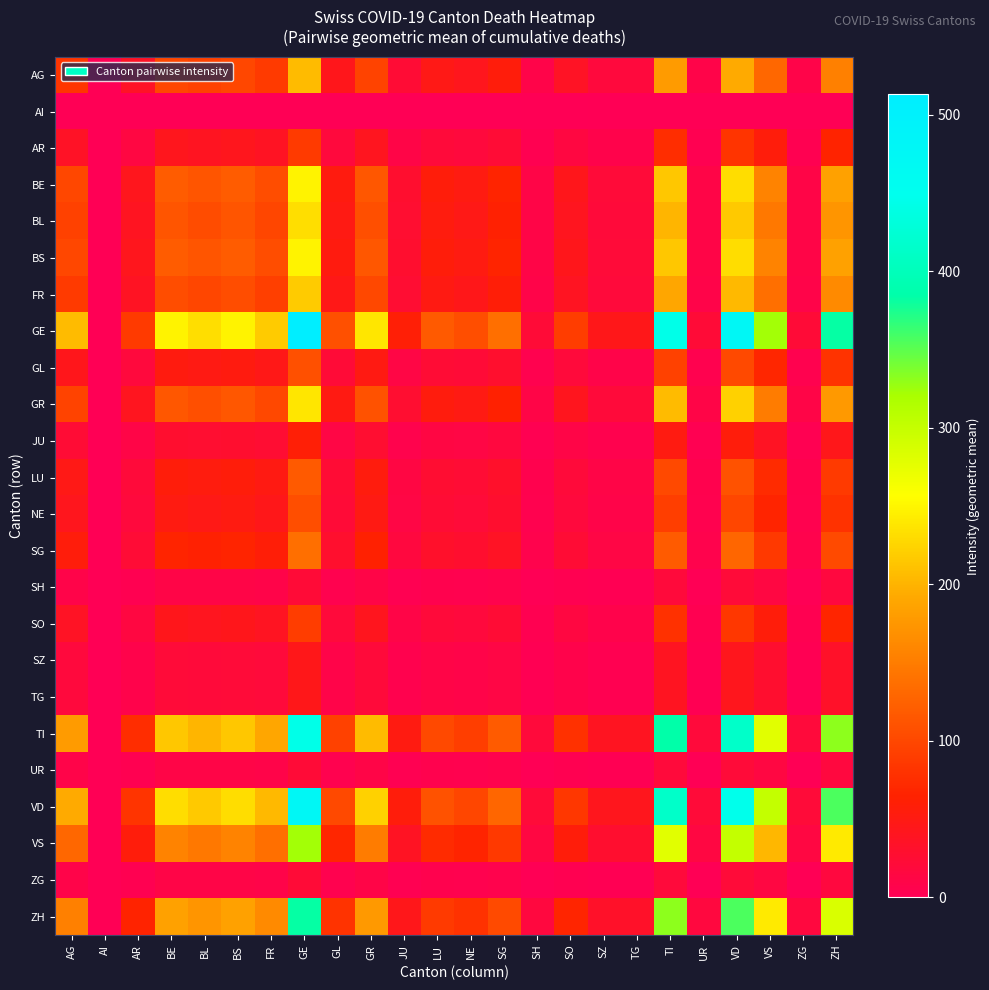

List the series in order of their peak value, lowest first.

AI, SH, UR, ZG, SZ, TG, JU, AR, SO, NE, GL, LU, SG, AG, FR, BL, GR, BE, BS, VS, ZH, TI, VD, GE